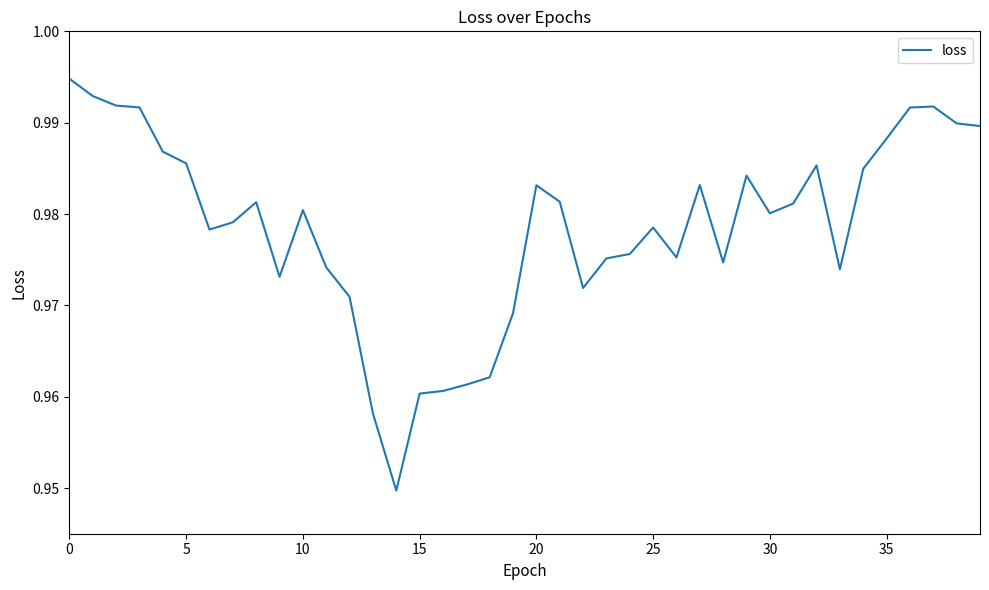

What is the maximum value shown in the chart?

1.0